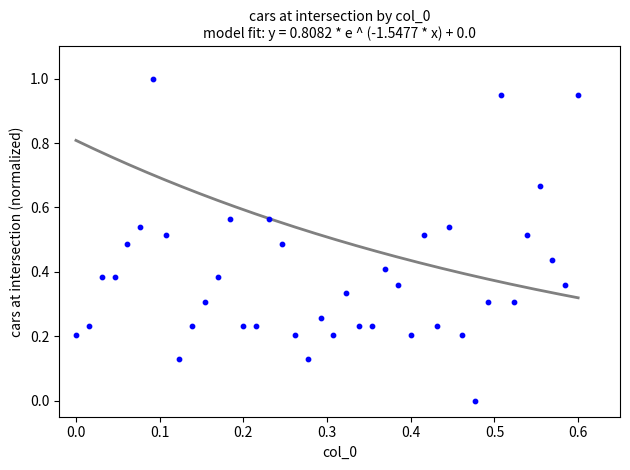

What is the range of Y values (max minus min)?

1.0